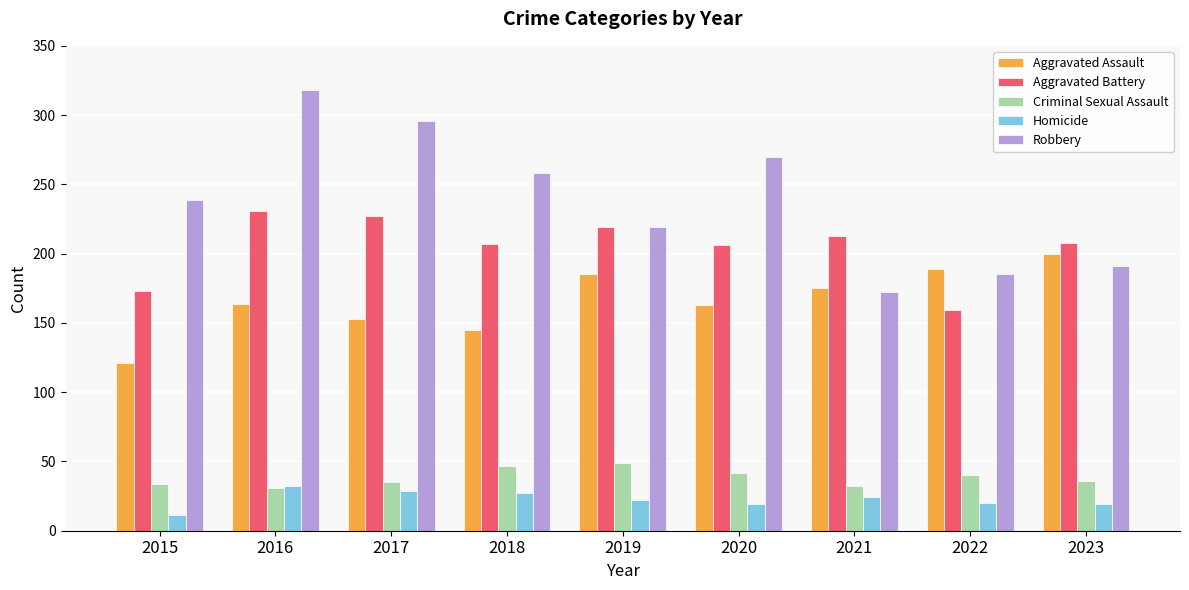

Which series has the largest range (max minus min)?

Robbery